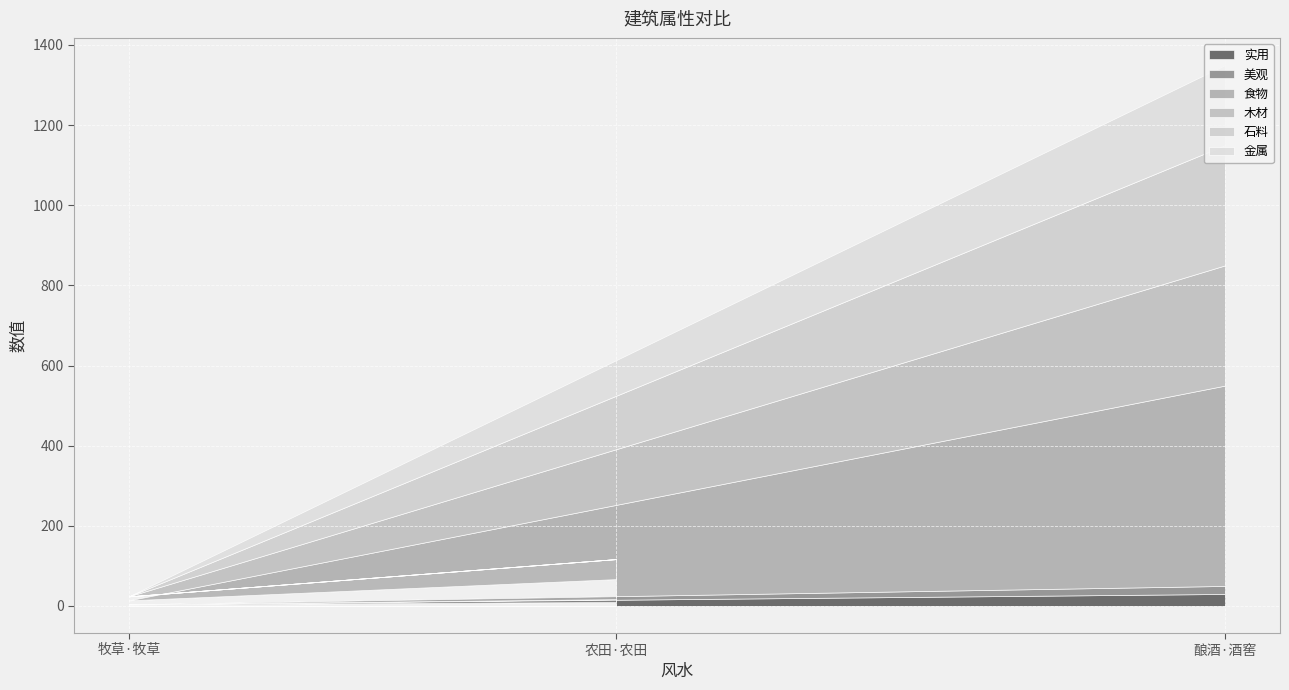

How many data points in 实用 are above 10?

1